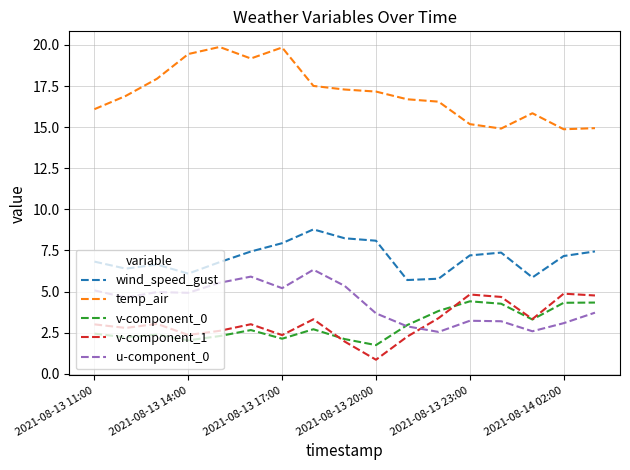

Which series has the largest total across all categories?

temp_air